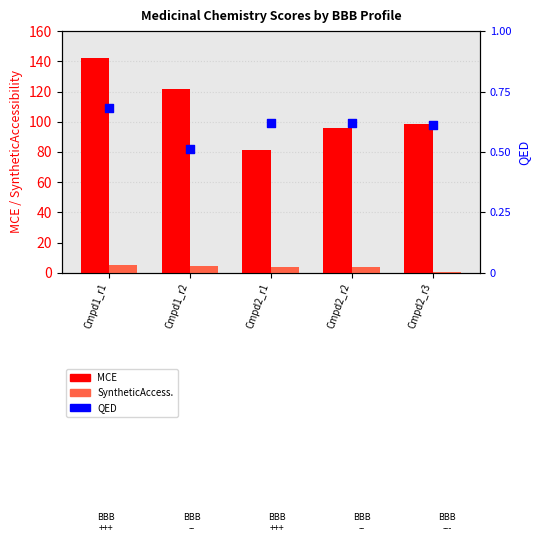

At which category is the sum across all series the highest?

Cmpd1_r1